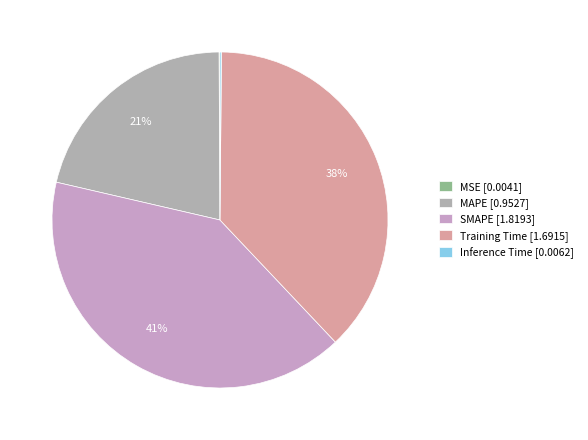

Does SMAPE represent more than half of the total?

No